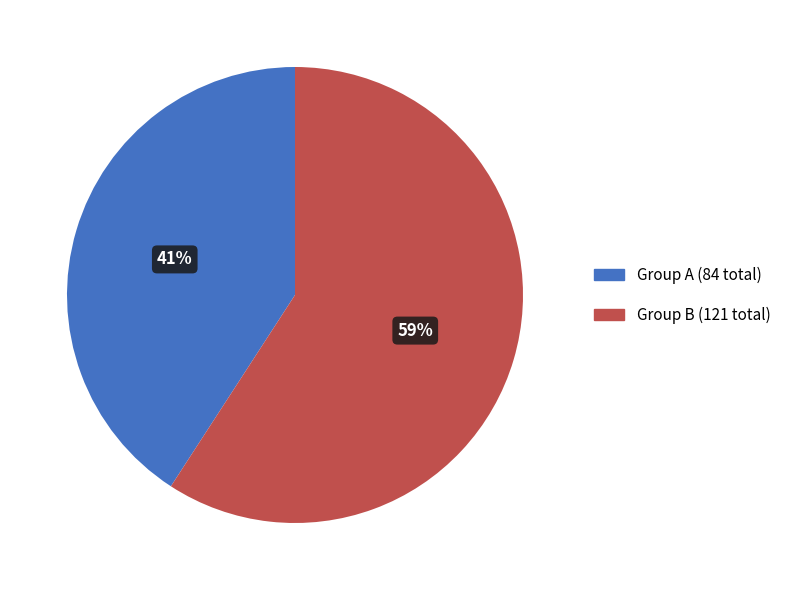

Does any single category account for the majority?

Yes